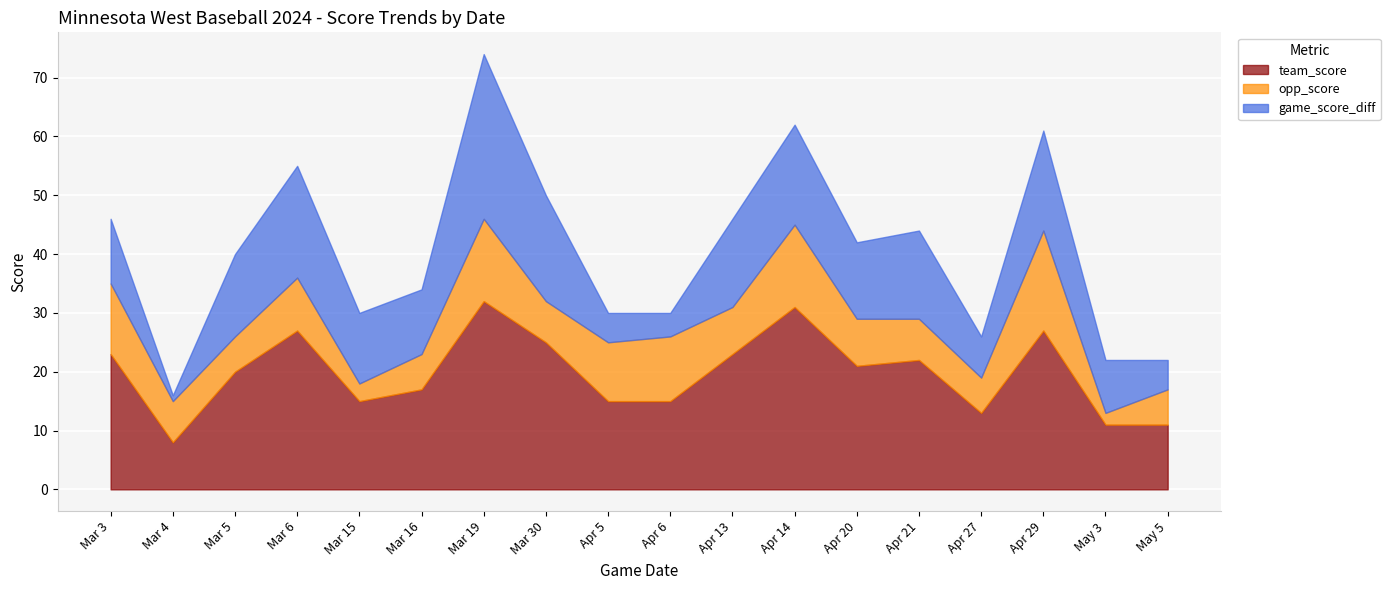

Which series changed the most between Mar 5 and Apr 29?

opp_score